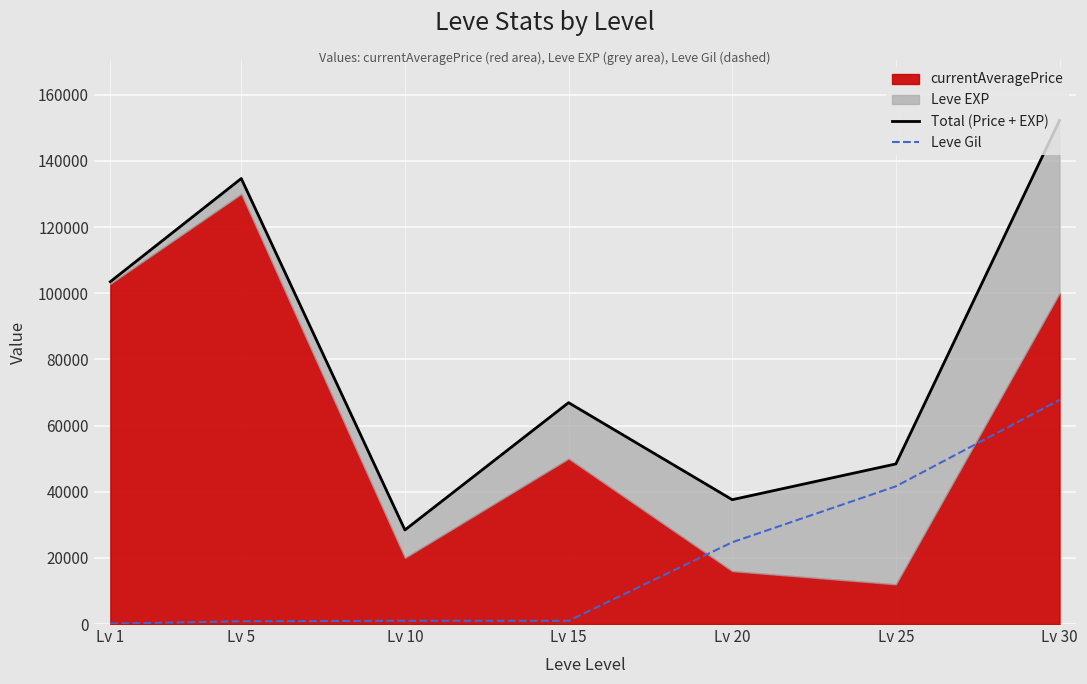

How many lines are shown in the chart?

2